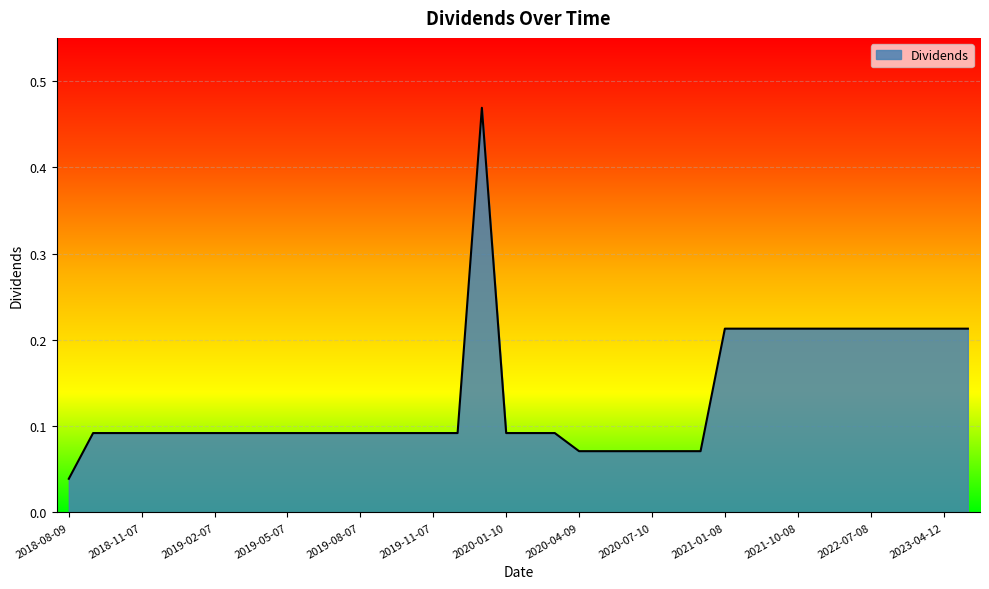

What is the difference between the maximum and minimum values?

0.4